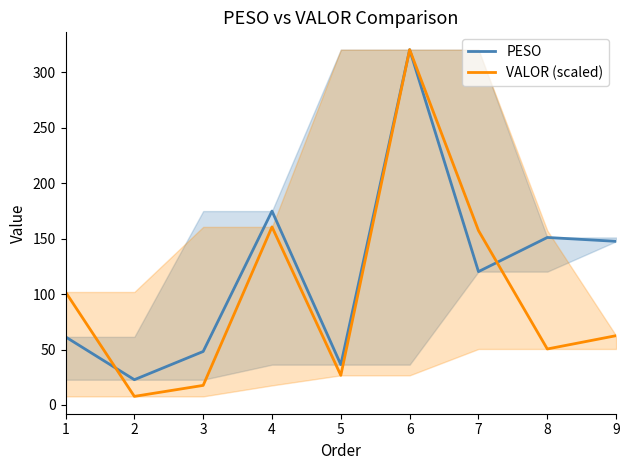

At 9, list the series in order from smallest to largest.

VALOR (scaled), PESO